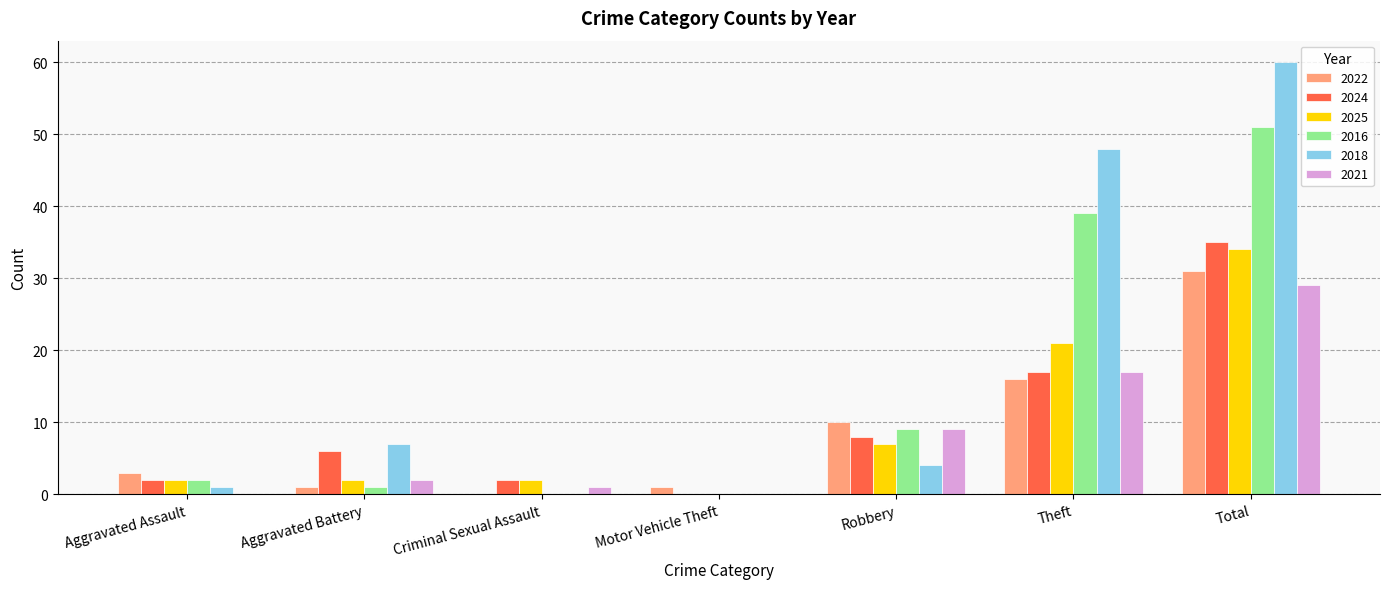

Which category has the highest value in the 2016 series?

Total